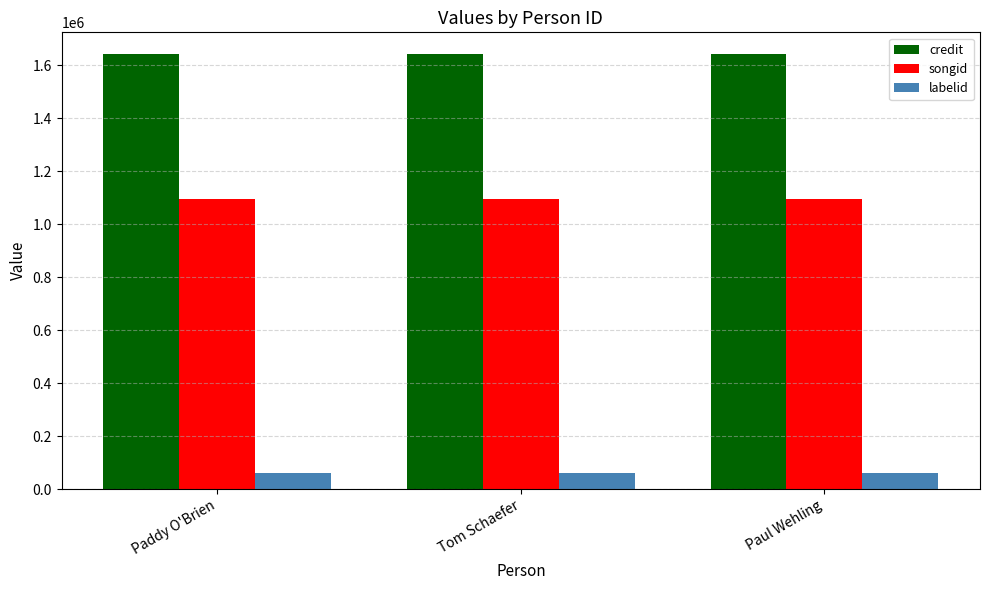

List the series in order of their peak value, lowest first.

labelid, songid, credit